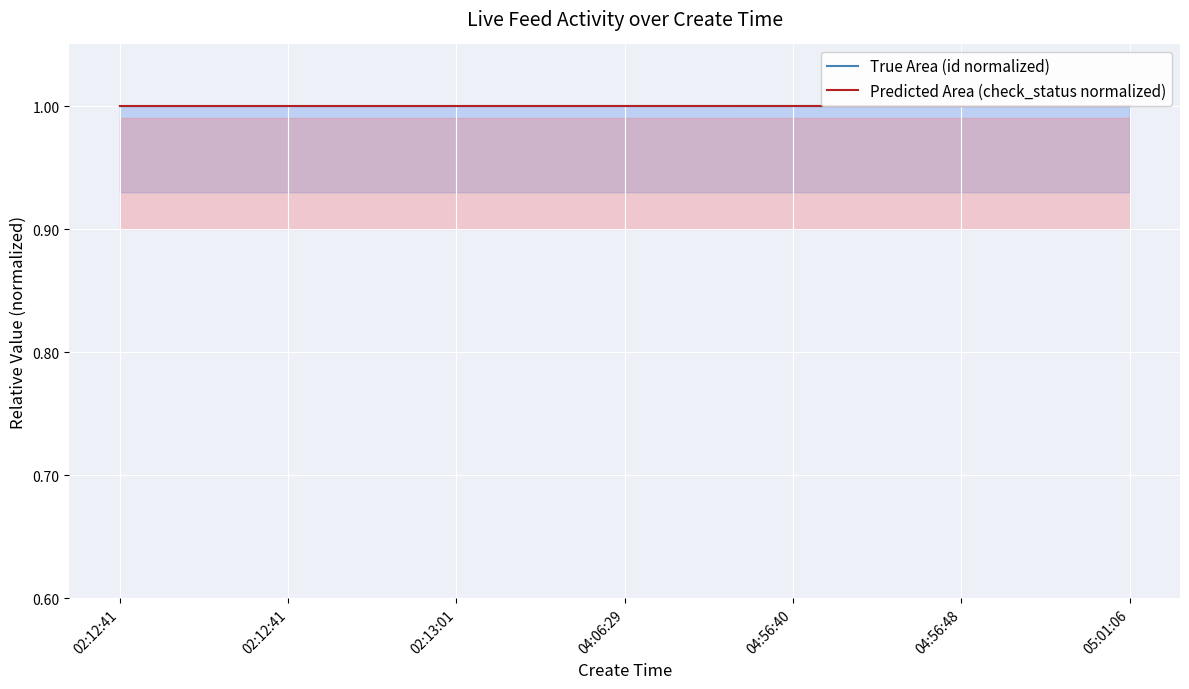

Which category has the lowest value in the Predicted Area (check_status normalized) series?

02:12:41